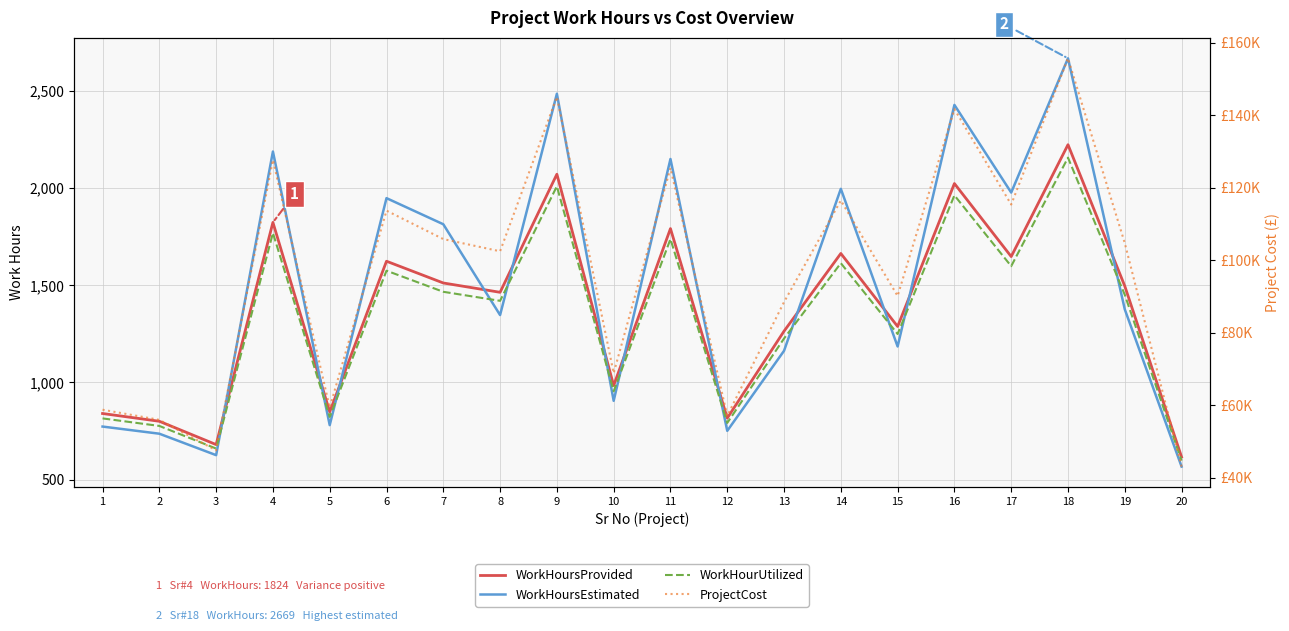

The WorkHoursProvided series shows 1824.0 at 4. True or false?

True